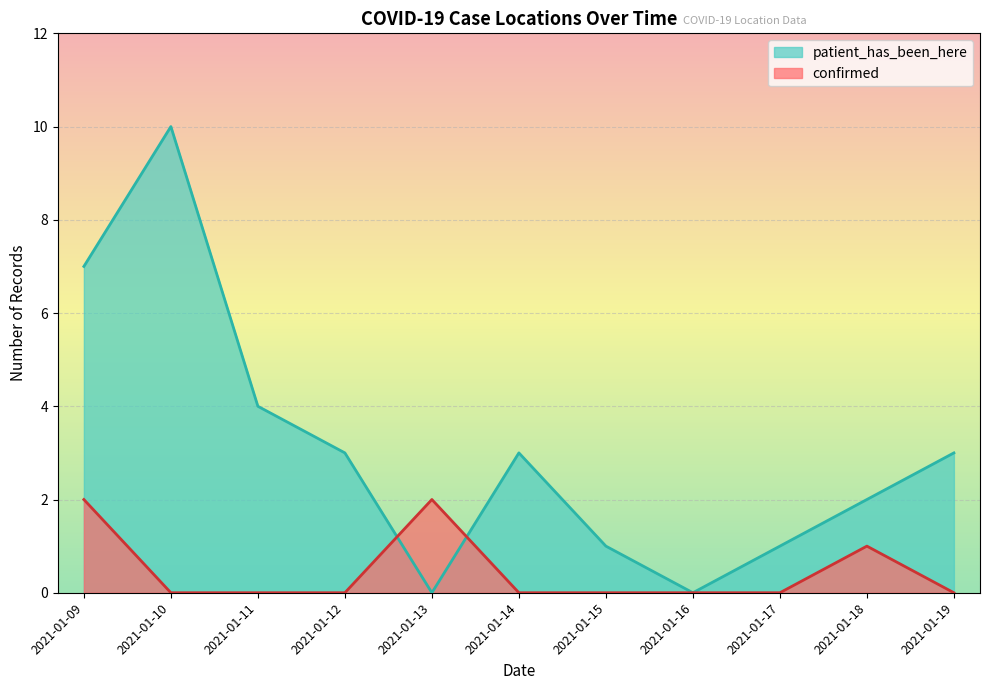

What is the label of the 1st point from the left?

2021-01-09